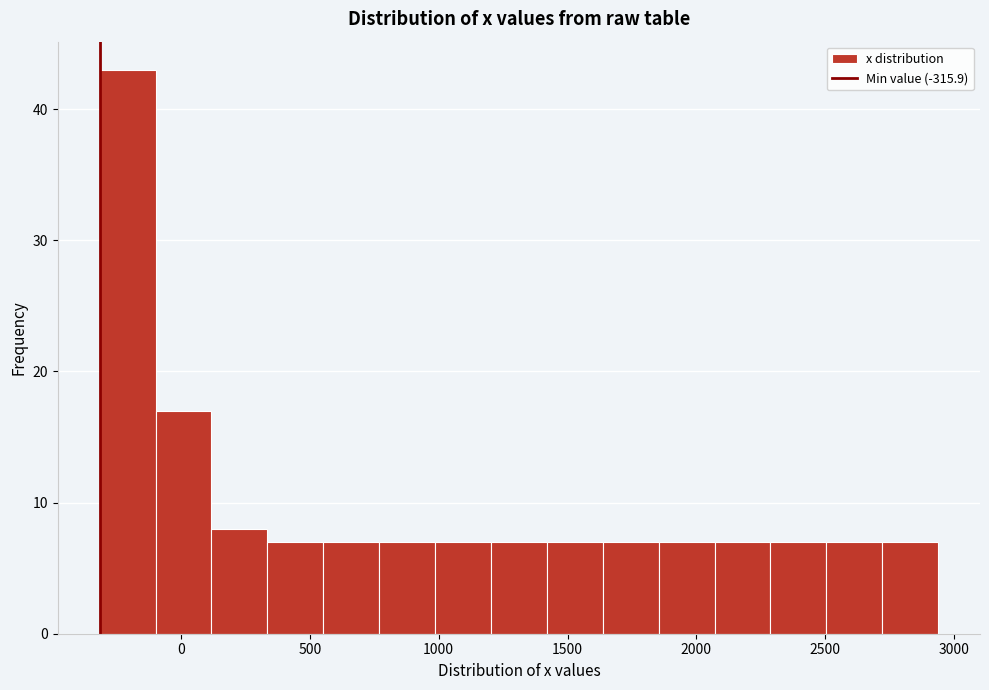

Over which range of the x-axis is the bar tallest?

-300 to -100